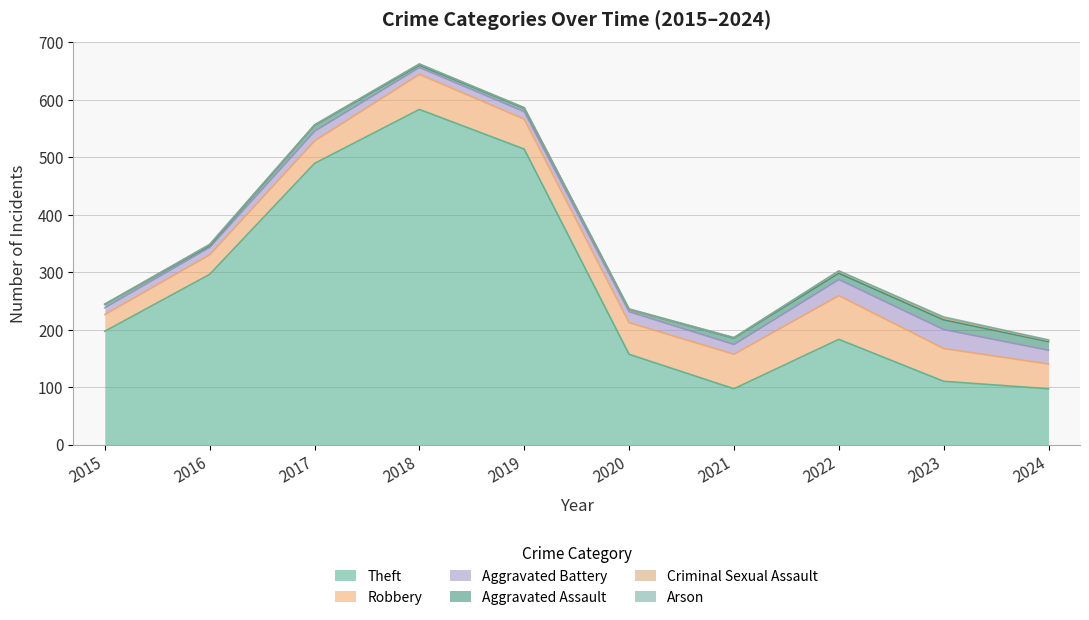

Where is the first local maximum for Arson?

2020